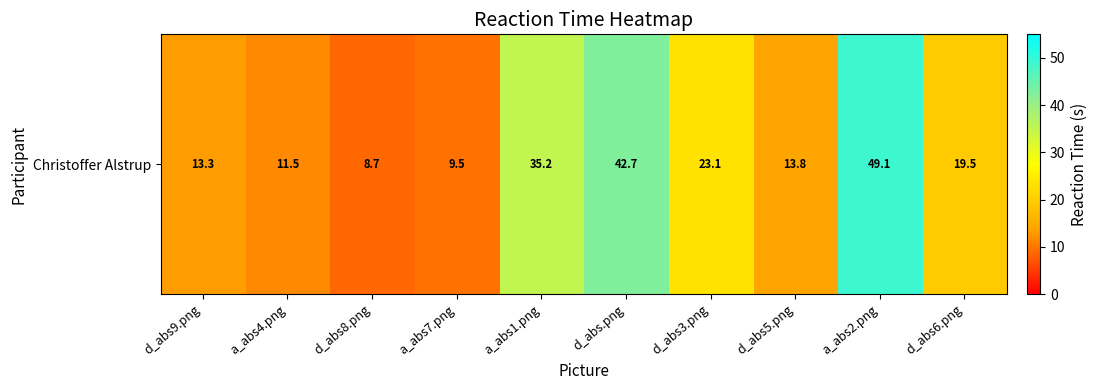

What is the change in value from a_abs7.png to d_abs3.png?

+13.5